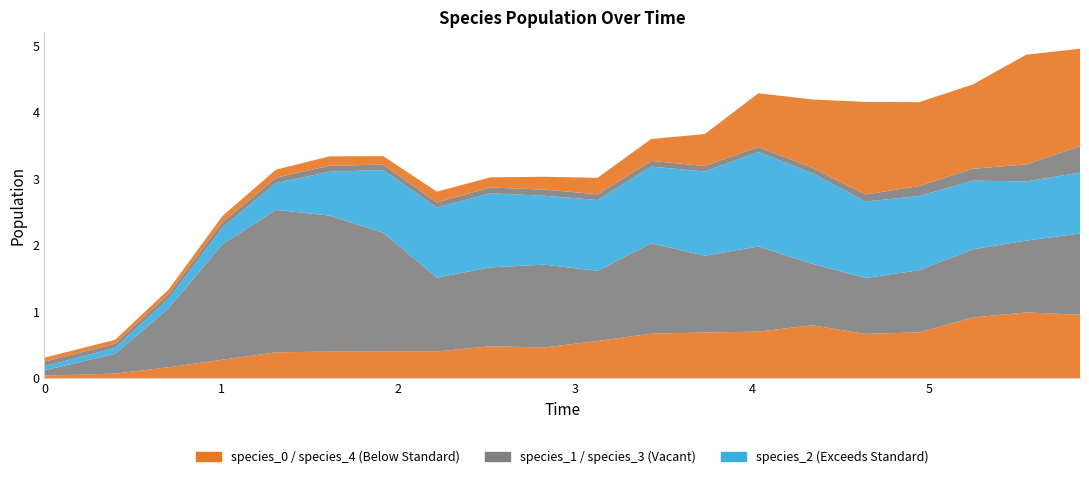

Reading right to left, list all the values displayed in this chart.

species_0: 19=1.0	18=1.0	17=0.9	16=0.7	15=0.7	14=0.8	13=0.7	12=0.7	11=0.7	10=0.6	9=0.5	8=0.5	7=0.4	6=0.4	5=0.4	4=0.4	3=0.3	2=0.2	1=0.1	0=0.0
species_1: 19=1.2	18=1.1	17=1.0	16=0.9	15=0.8	14=0.9	13=1.3	12=1.2	11=1.4	10=1.1	9=1.2	8=1.2	7=1.1	6=1.8	5=2.0	4=2.1	3=1.7	2=0.9	1=0.3	0=0.1
species_2: 19=0.9	18=0.9	17=1.0	16=1.1	15=1.1	14=1.4	13=1.4	12=1.3	11=1.2	10=1.1	9=1.0	8=1.1	7=1.1	6=0.9	5=0.7	4=0.4	3=0.2	2=0.1	1=0.1	0=0.1
species_3: 19=0.4	18=0.3	17=0.2	16=0.2	15=0.1	14=0.1	13=0.1	12=0.1	11=0.1	10=0.1	9=0.1	8=0.1	7=0.1	6=0.1	5=0.1	4=0.1	3=0.1	2=0.1	1=0.1	0=0.1
species_4: 19=1.5	18=1.6	17=1.3	16=1.3	15=1.4	14=1.0	13=0.8	12=0.5	11=0.3	10=0.2	9=0.2	8=0.2	7=0.2	6=0.1	5=0.1	4=0.1	3=0.1	2=0.1	1=0.1	0=0.1